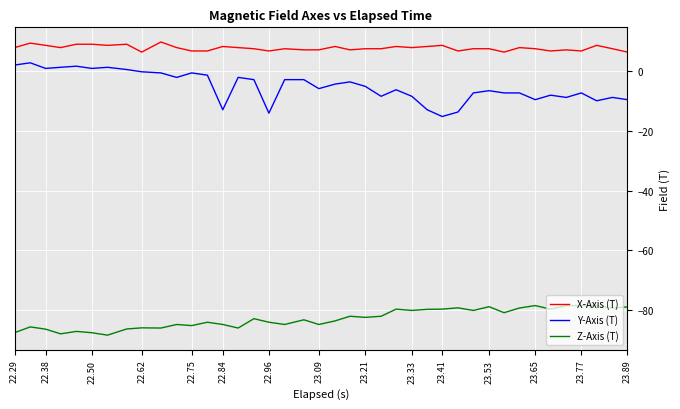

List the series in order of their peak value, lowest first.

Z-Axis (T), Y-Axis (T), X-Axis (T)